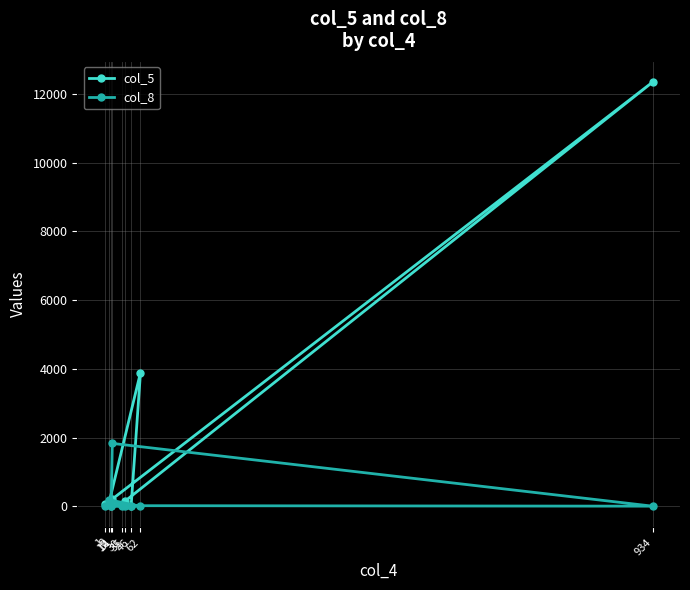

What is the lowest value of the col_5 series?

5